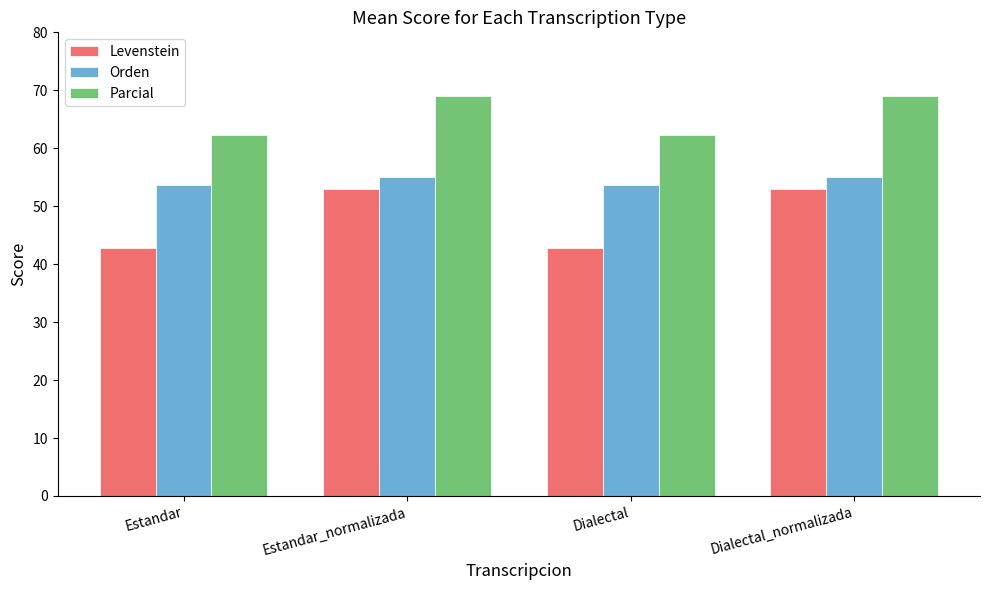

Reading left to right, list all the values displayed in this chart.

Levenstein: Estandar=42.8	Estandar_normalizada=52.9	Dialectal=42.8	Dialectal_normalizada=52.9
Orden: Estandar=53.7	Estandar_normalizada=55.0	Dialectal=53.7	Dialectal_normalizada=55.0
Parcial: Estandar=62.3	Estandar_normalizada=69.1	Dialectal=62.3	Dialectal_normalizada=69.1